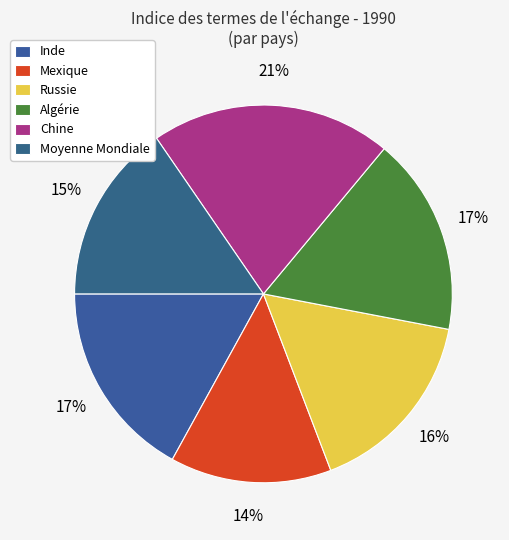

What is the change in value from Inde to Russie?

-1.4